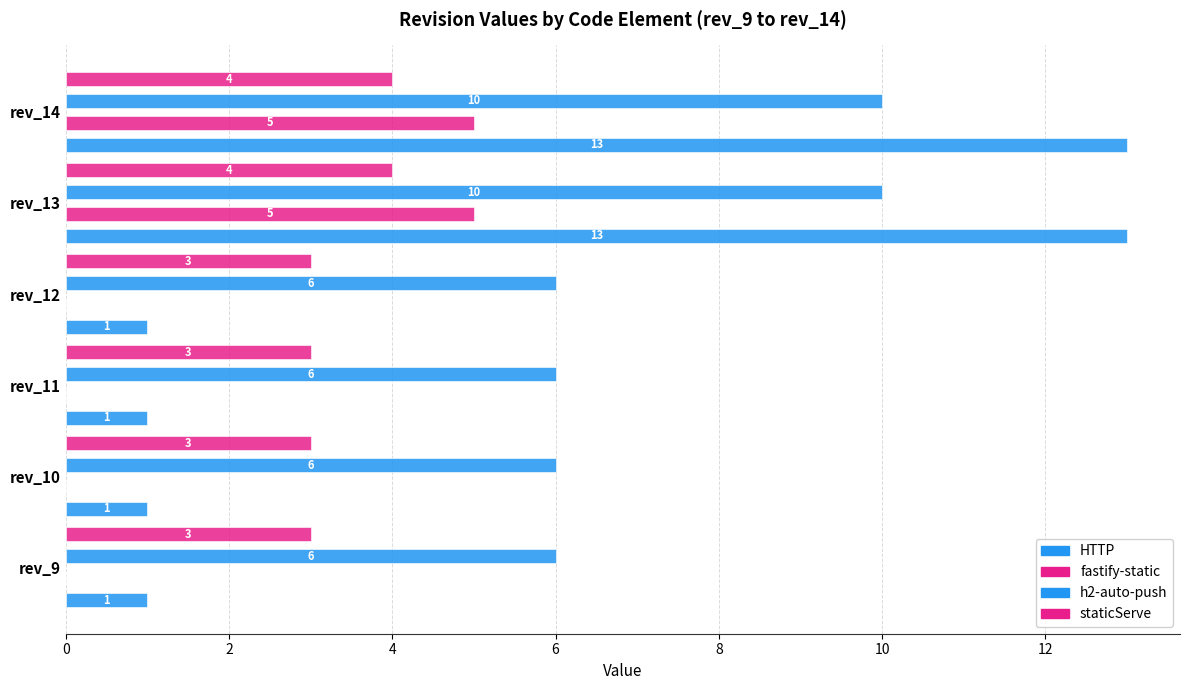

How many groups of bars are there?

6